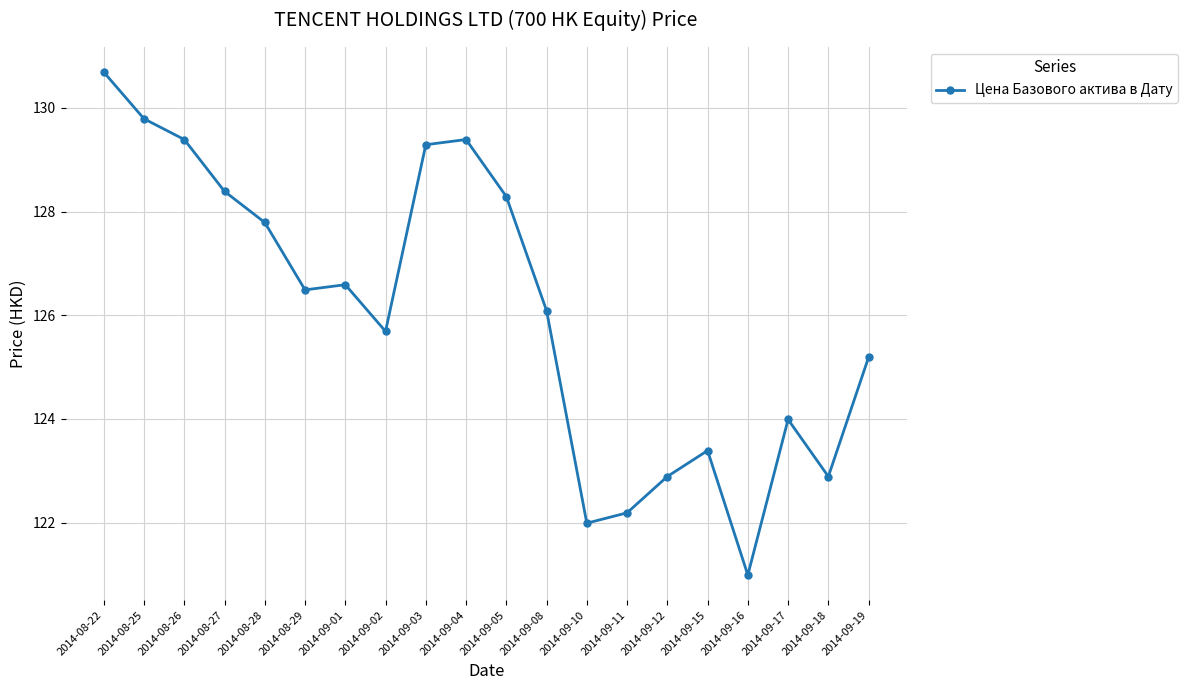

What value does the data have at 2014-08-25?

129.8